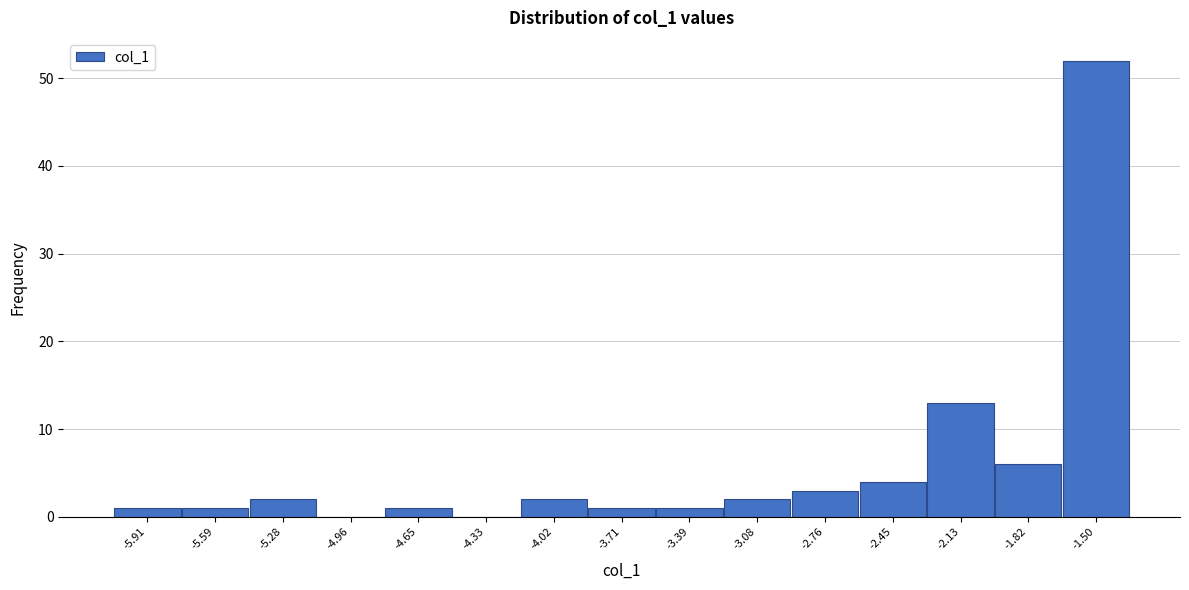

Reading right to left, extract all data points from this chart.

-1.50=52	-1.82=6	-2.13=13	-2.45=4	-2.76=3	-3.08=2	-3.39=1	-3.71=1	-4.02=2	-4.33=0	-4.65=1	-4.96=0	-5.28=2	-5.59=1	-5.91=1